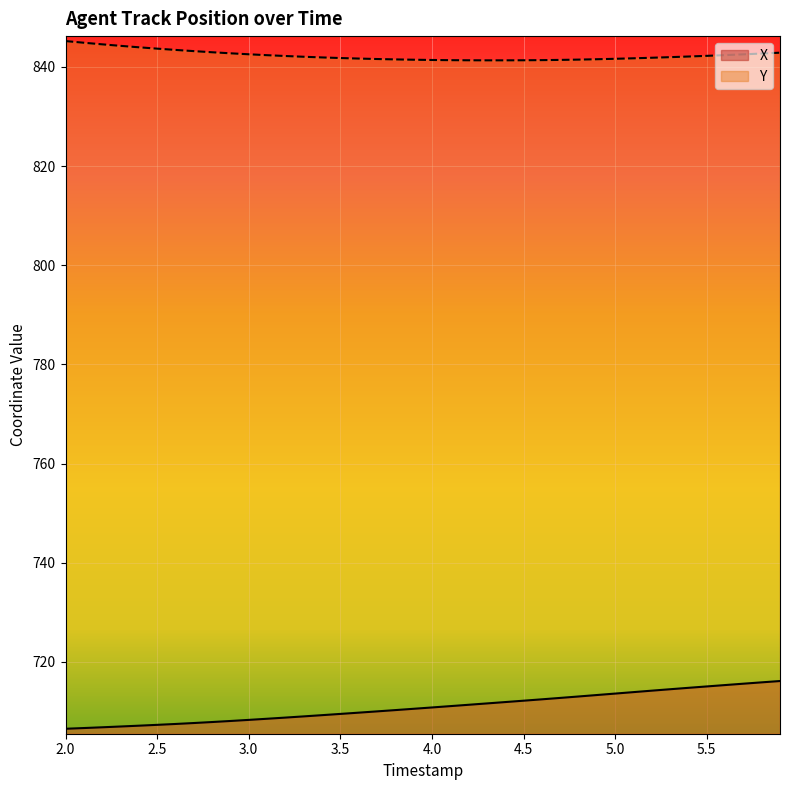

Which series has the largest total across all categories?

Y